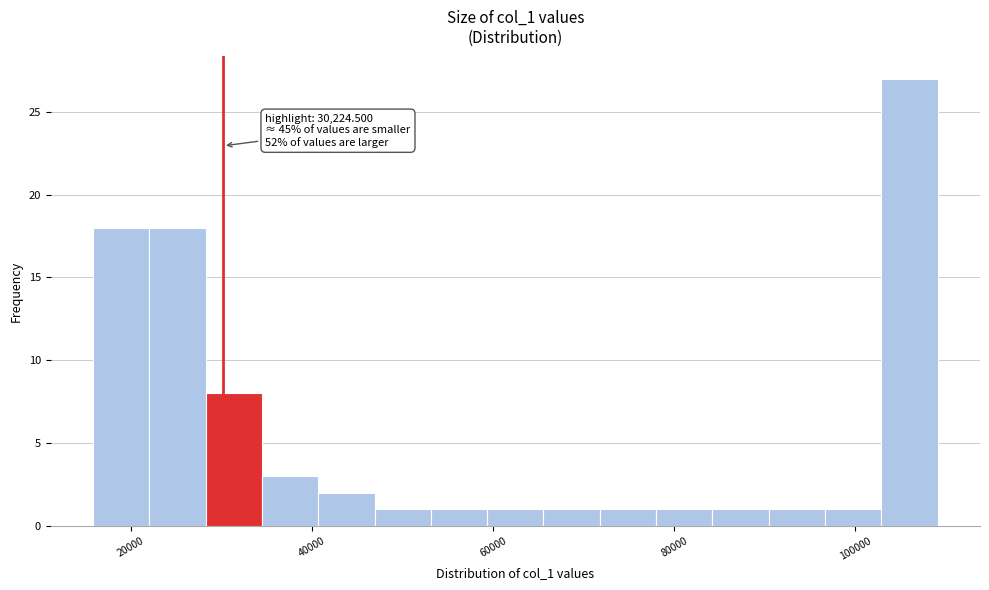

Read against the x-axis, roughly where is the centre of the tallest bar?

106000